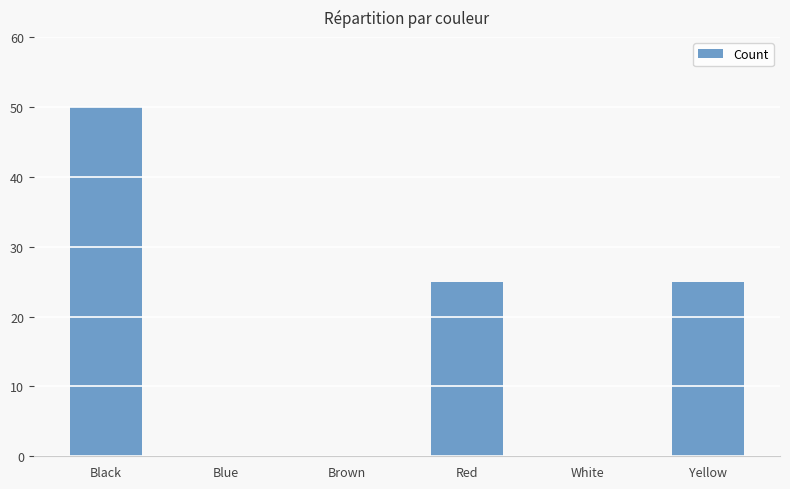

Reading left to right, list all the values displayed in this chart.

Black=50	Blue=0	Brown=0	Red=25	White=0	Yellow=25